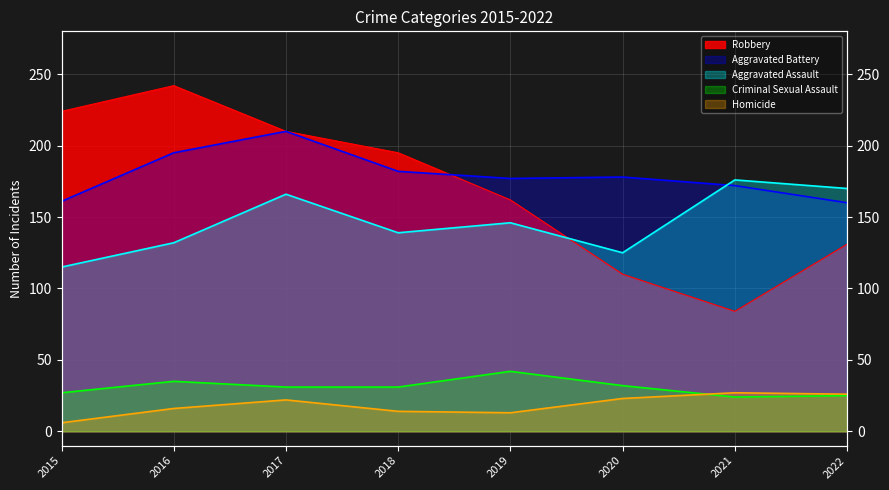

The value of Criminal Sexual Assault at 2021 is 24. True or false?

True